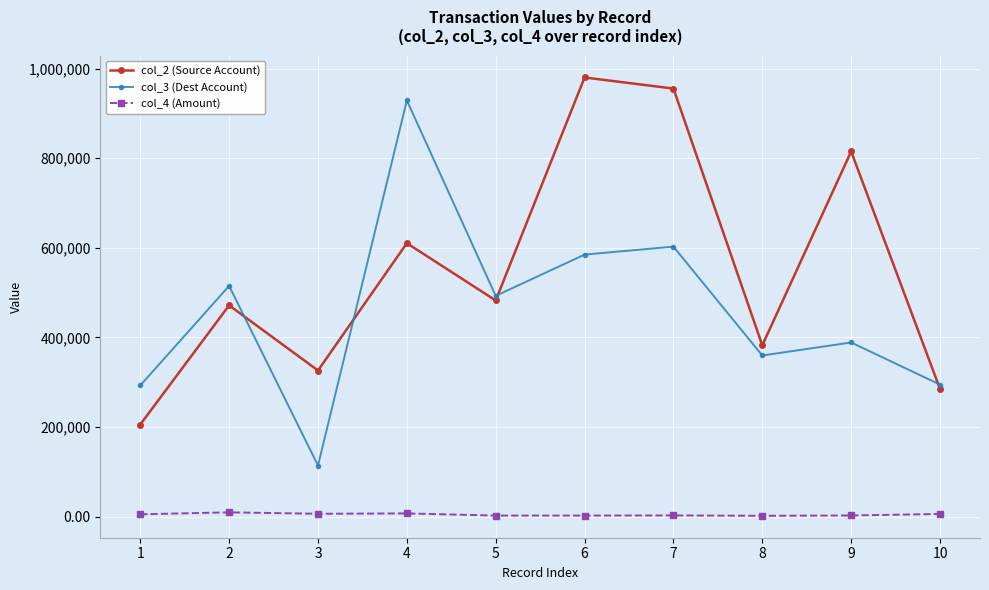

The value of col_3 (Dest Account) at 1 is 292682.0. True or false?

True